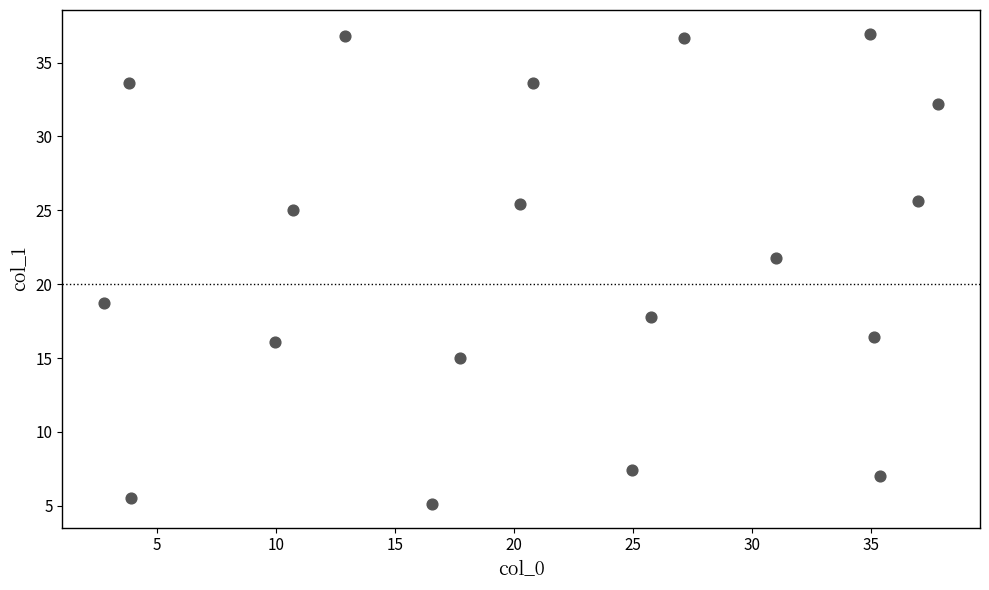

What Y value in the scatter plot is closest to 21?

21.8